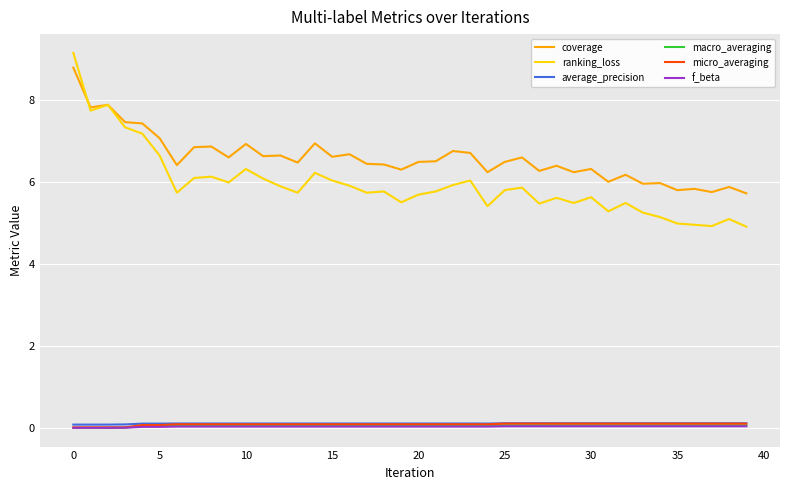

Which series has the widest spread of values?

ranking_loss